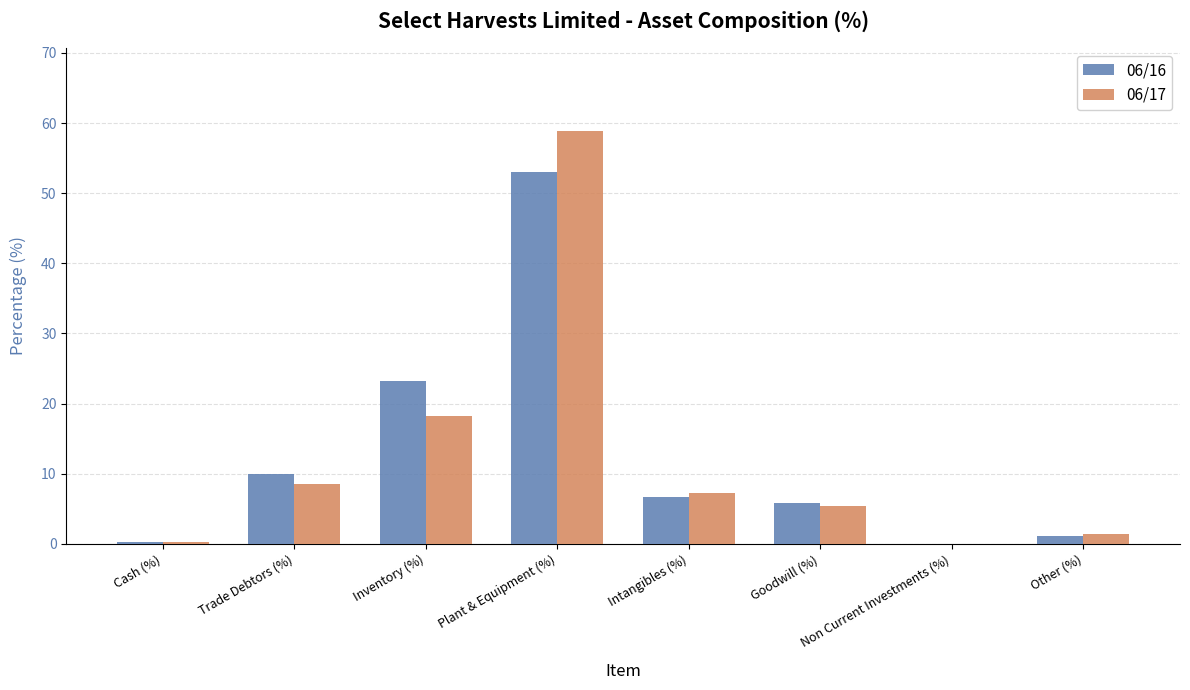

Between Trade Debtors (%) and Inventory (%), which series saw the biggest shift?

06/16